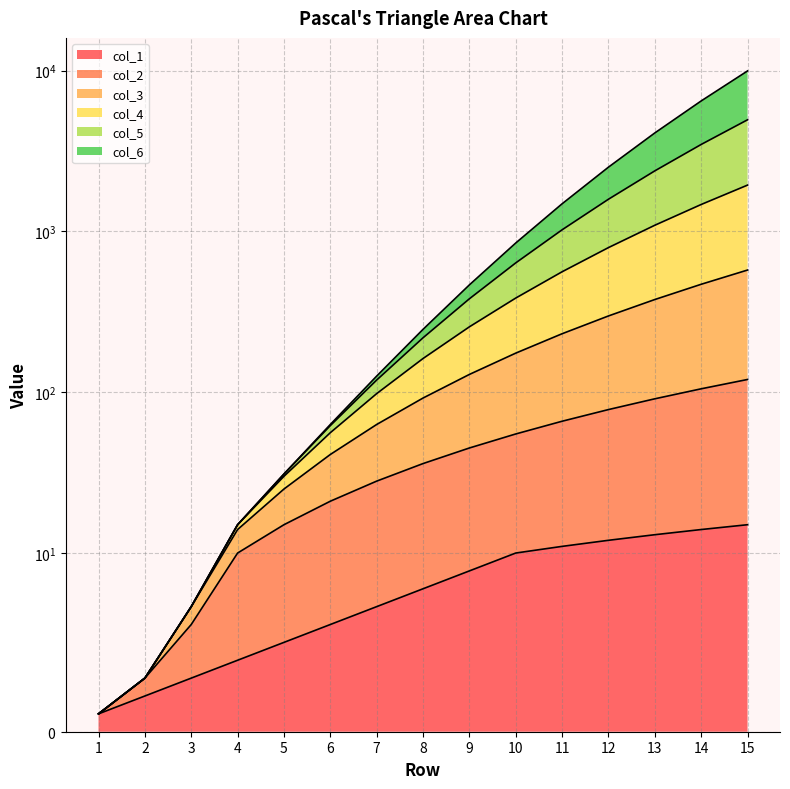

What is the value of the col_2 point at the 4th from the left?

10